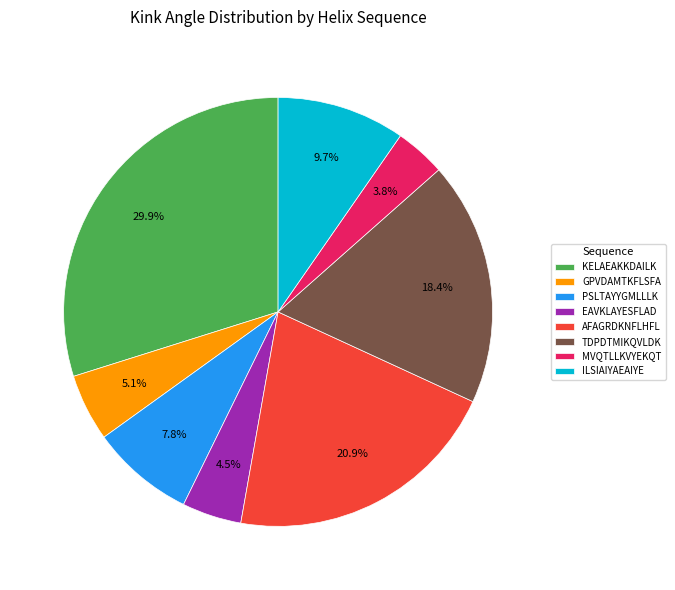

Which has a higher value, TDPDTMIKQVLDK or AFAGRDKNFLHFL?

AFAGRDKNFLHFL